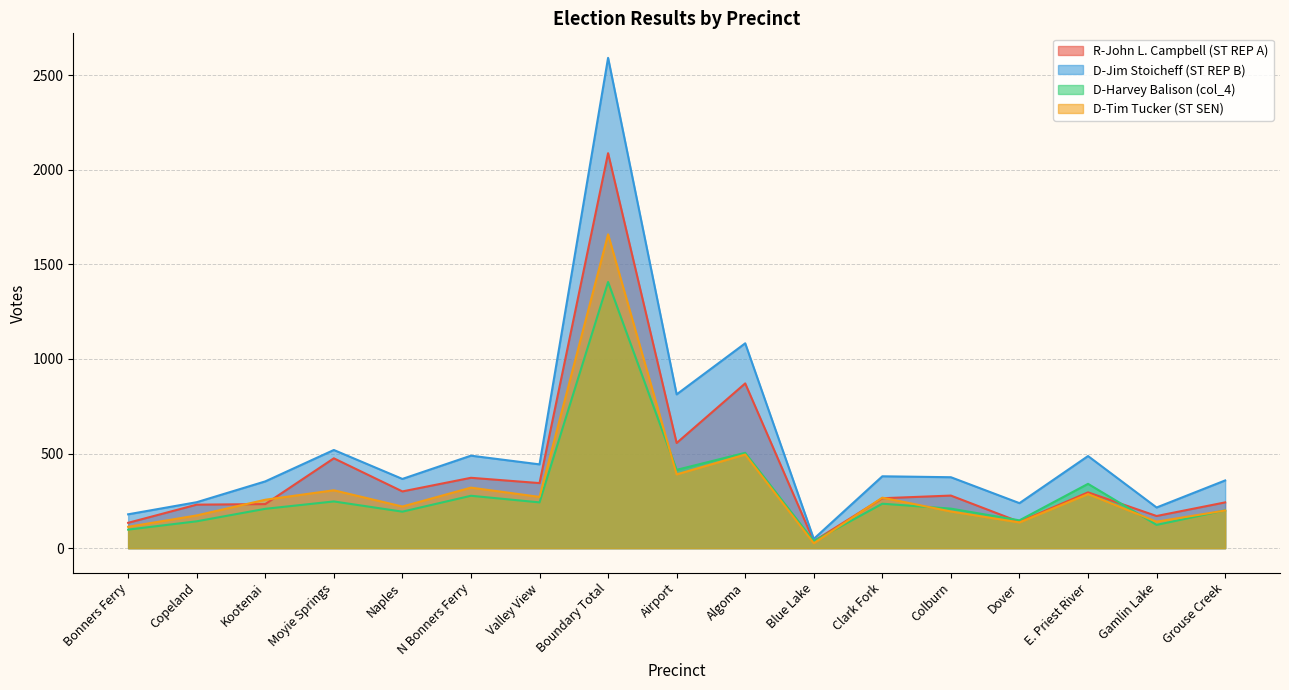

What are all the series names shown in the legend?

R-John L. Campbell (ST REP A), D-Jim Stoicheff (ST REP B), D-Harvey Balison (col_4), D-Tim Tucker (ST SEN)